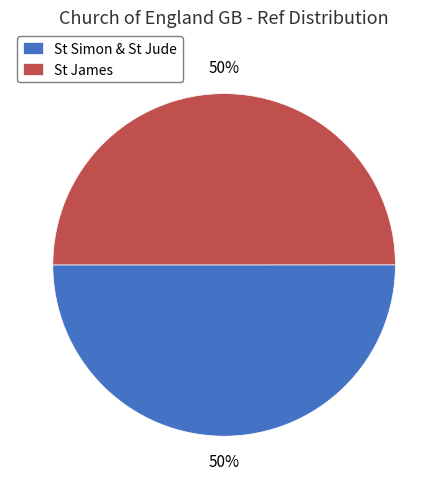

Is the sum of St Simon & St Jude and St James greater than half?

Yes